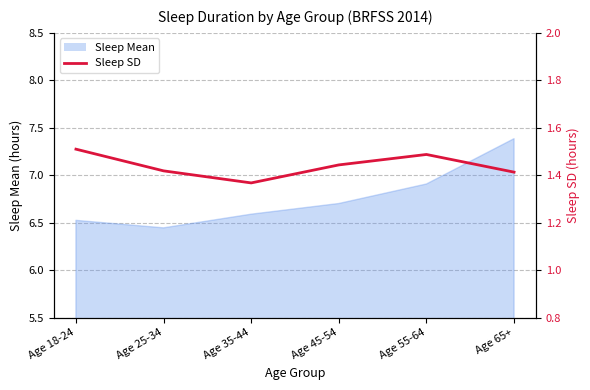

True or false: the data has more than 0 interior local peaks.

True